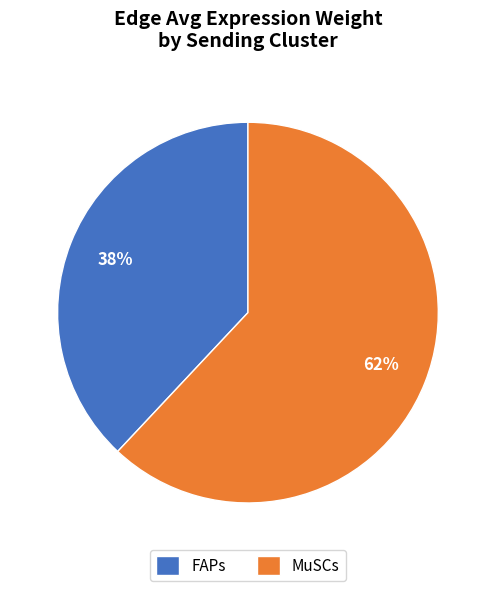

What percentage is the FAPs slice, to the nearest percent?

38%